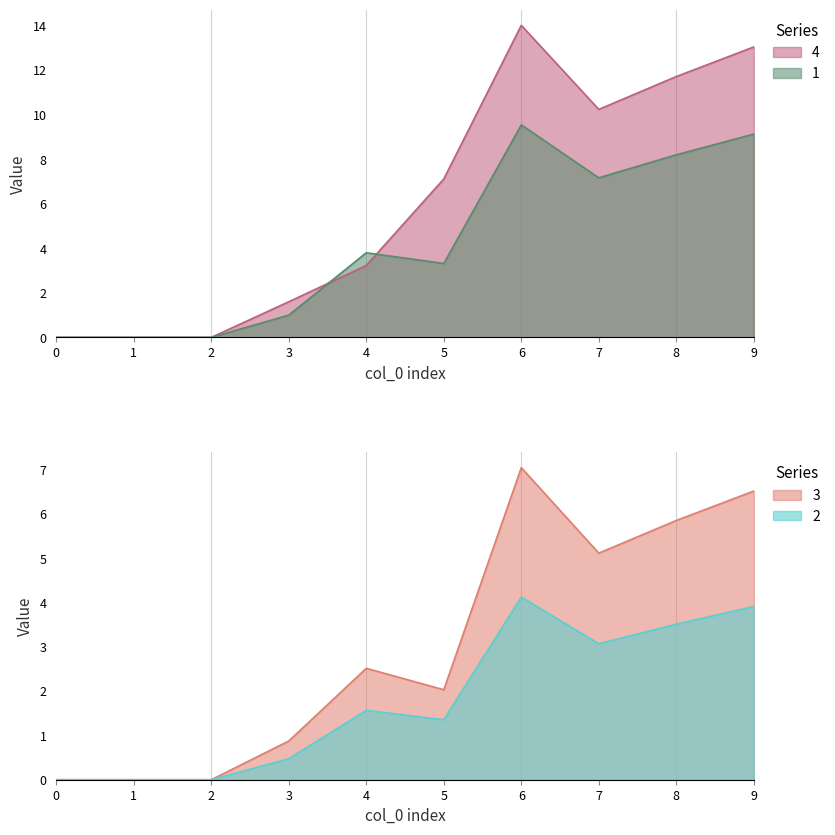

List the series in order of their peak value, highest first.

4, 1, 3, 2